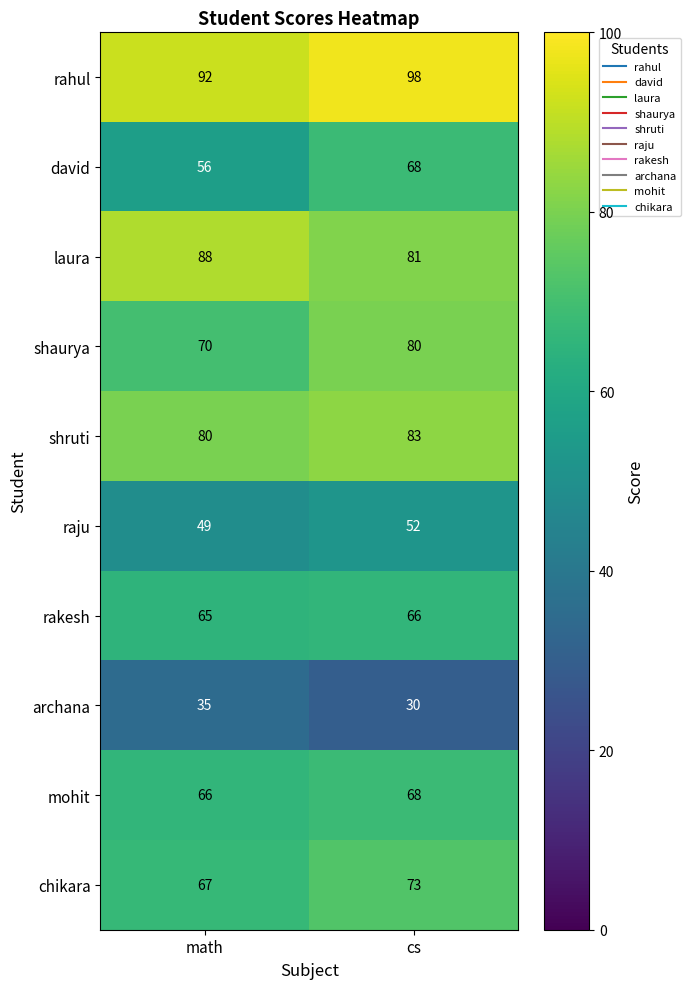

What is the average value of the david series?

62